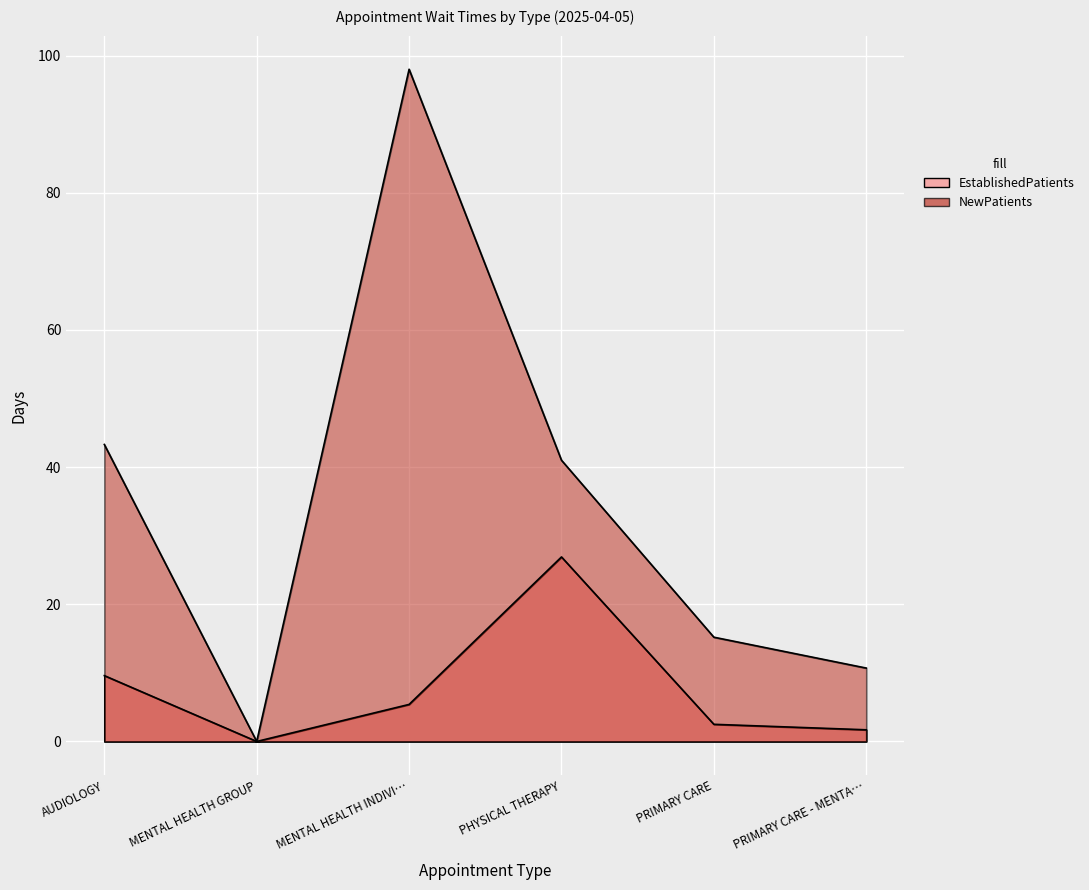

What is the greatest value displayed?

98.0